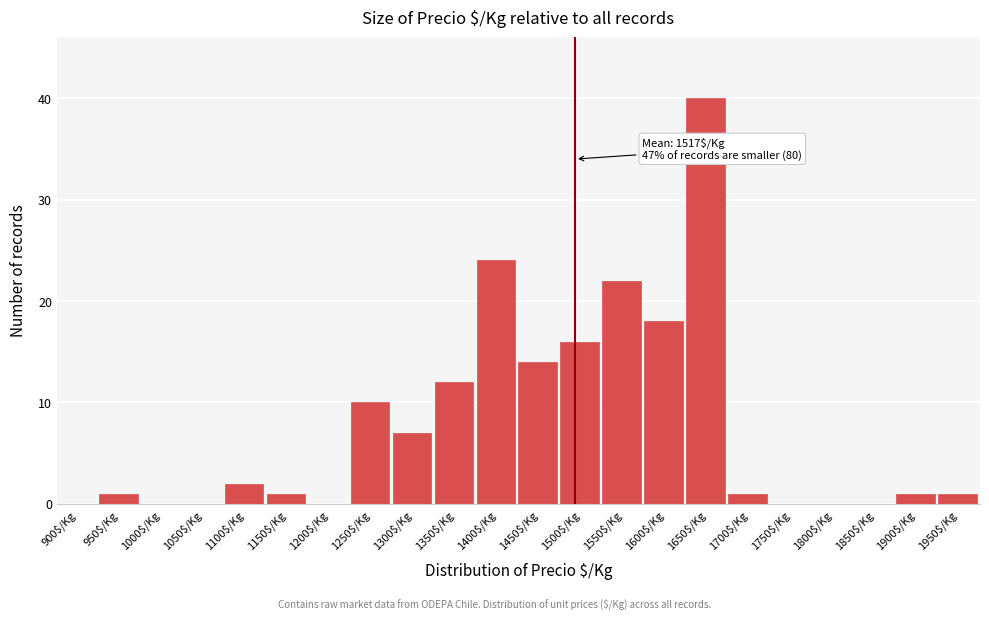

At which category does the chart reach its peak across all series?

1650$/Kg